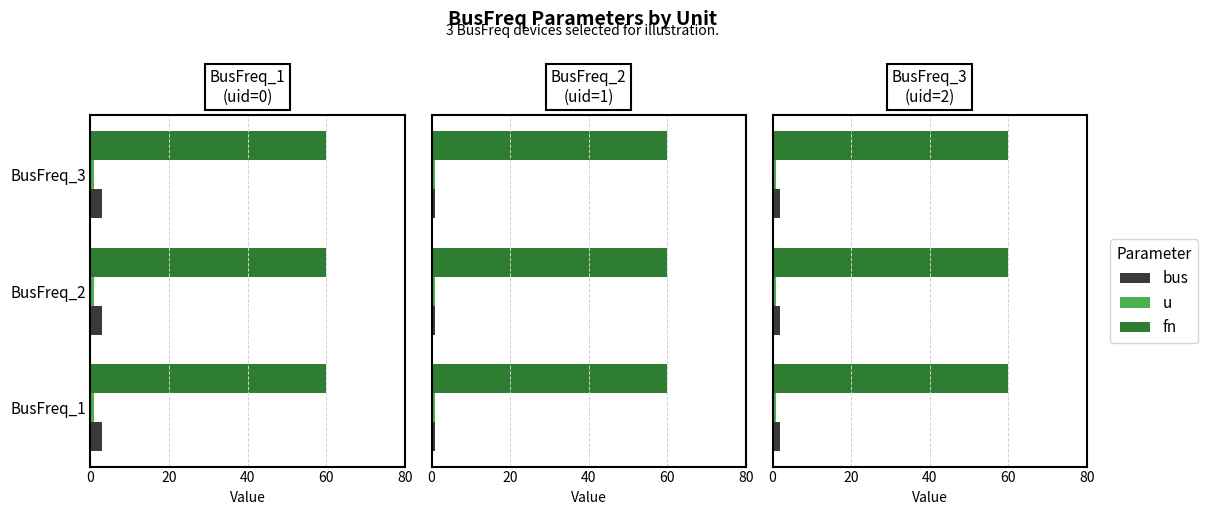

Are the bars grouped side by side (vs. stacked)?

Yes